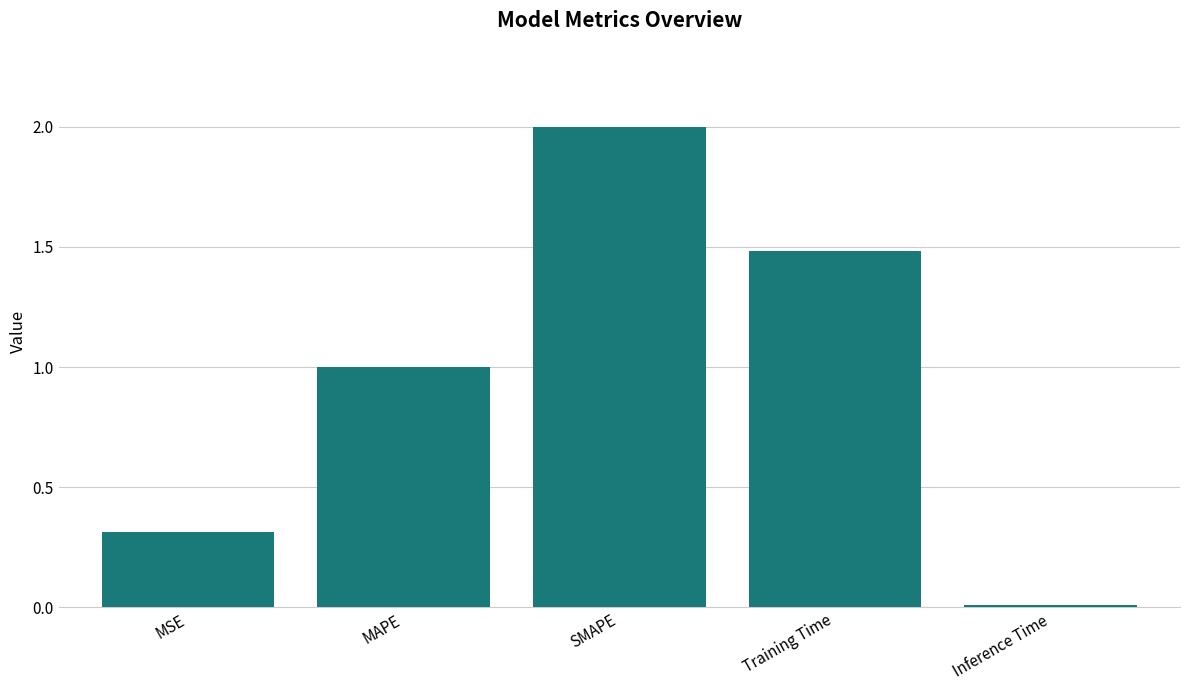

True or false: the data shows 2.0 at SMAPE.

True